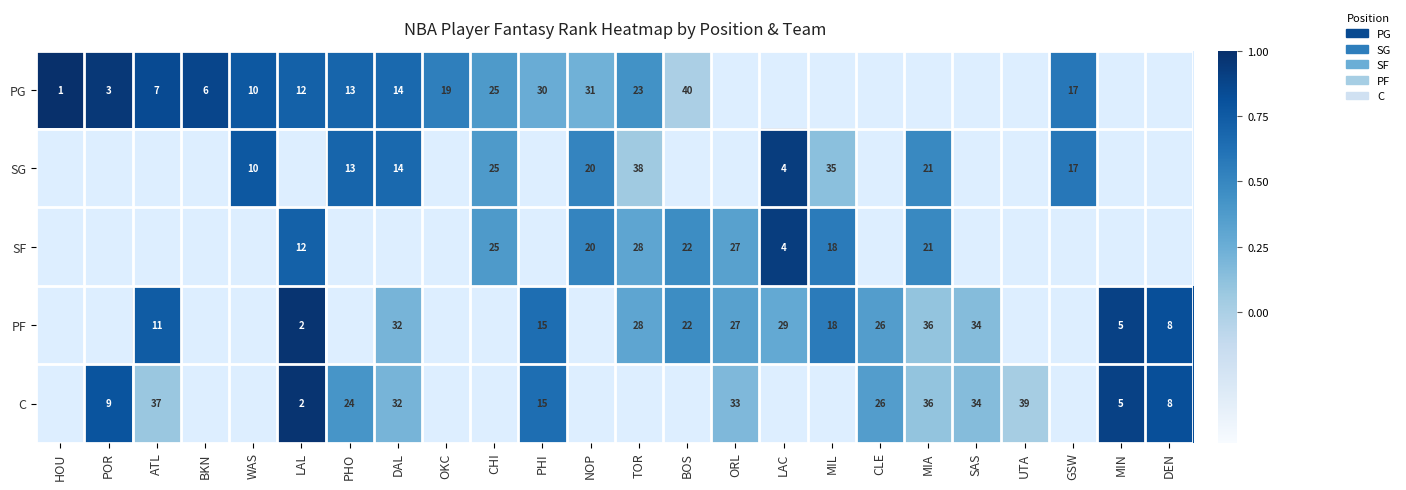

Is the value of PF at LAC greater than the value of SG at WAS?

Yes